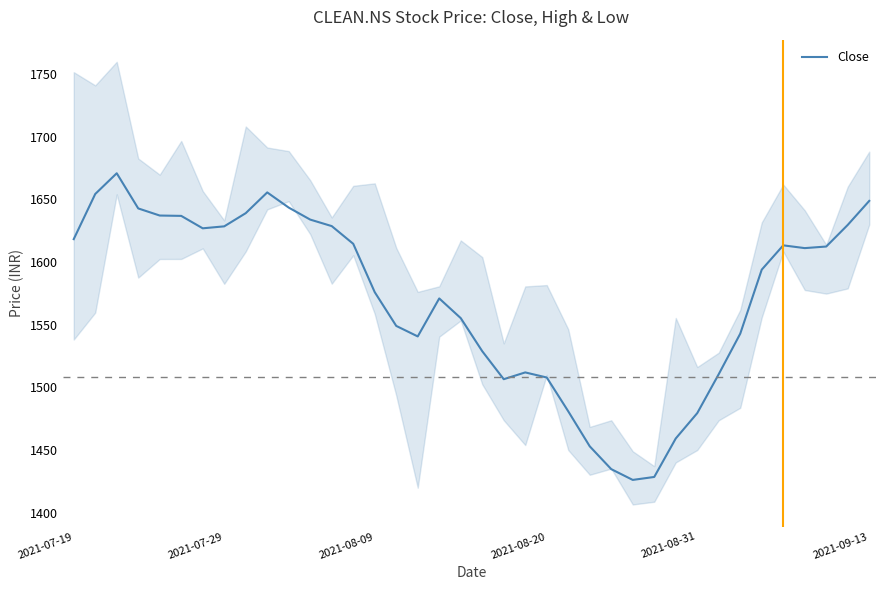

True or false: the data has more than 1 interior local peaks.

True